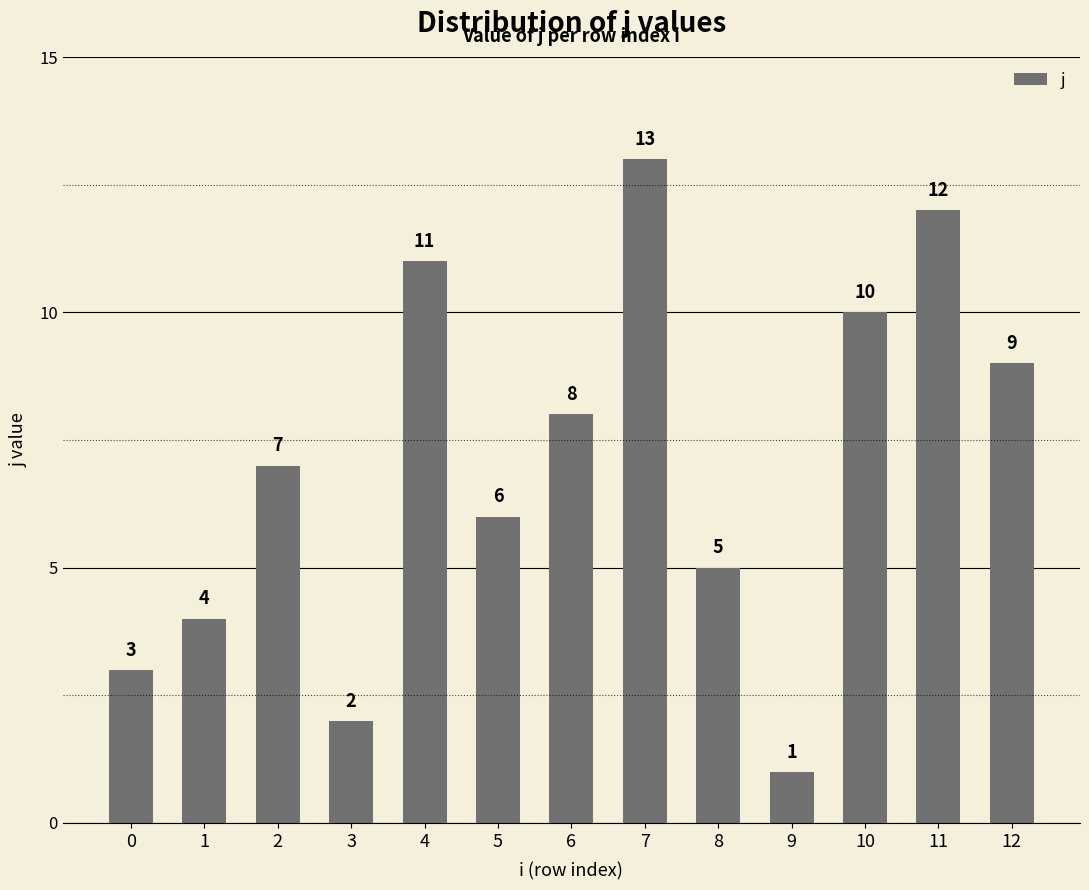

What is the ratio of the value at 1 to the value at 7?

0.3